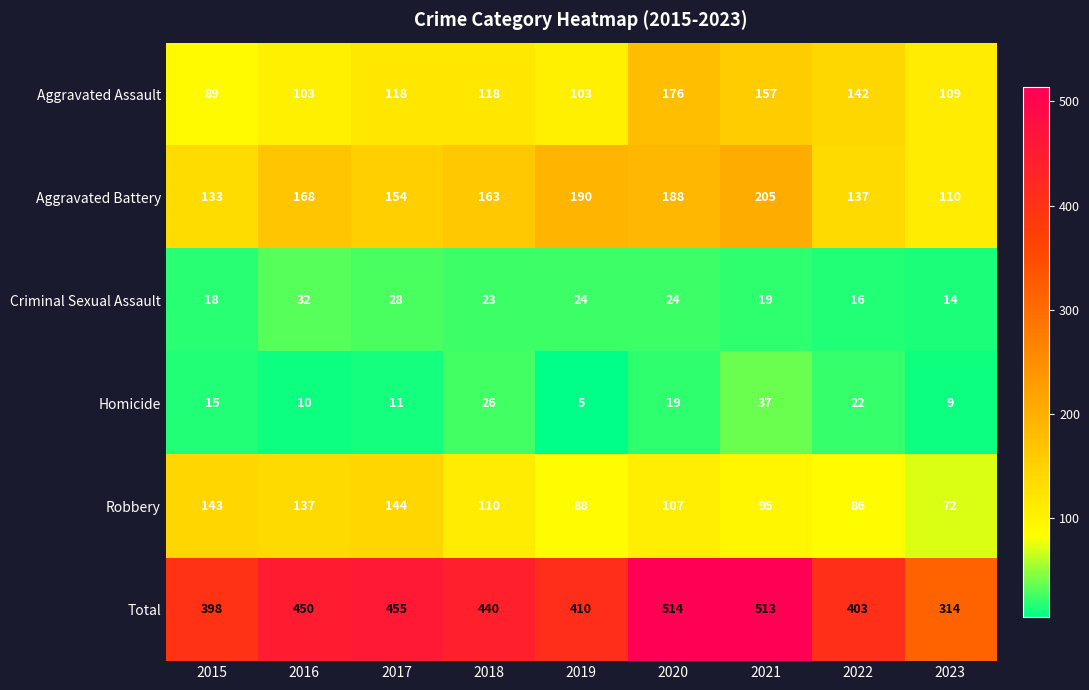

The value of Robbery at 2020 is 107. True or false?

True